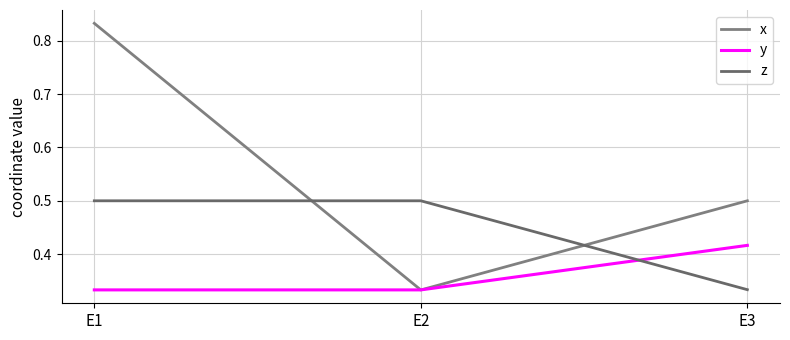

At which label does x reach its minimum?

E2